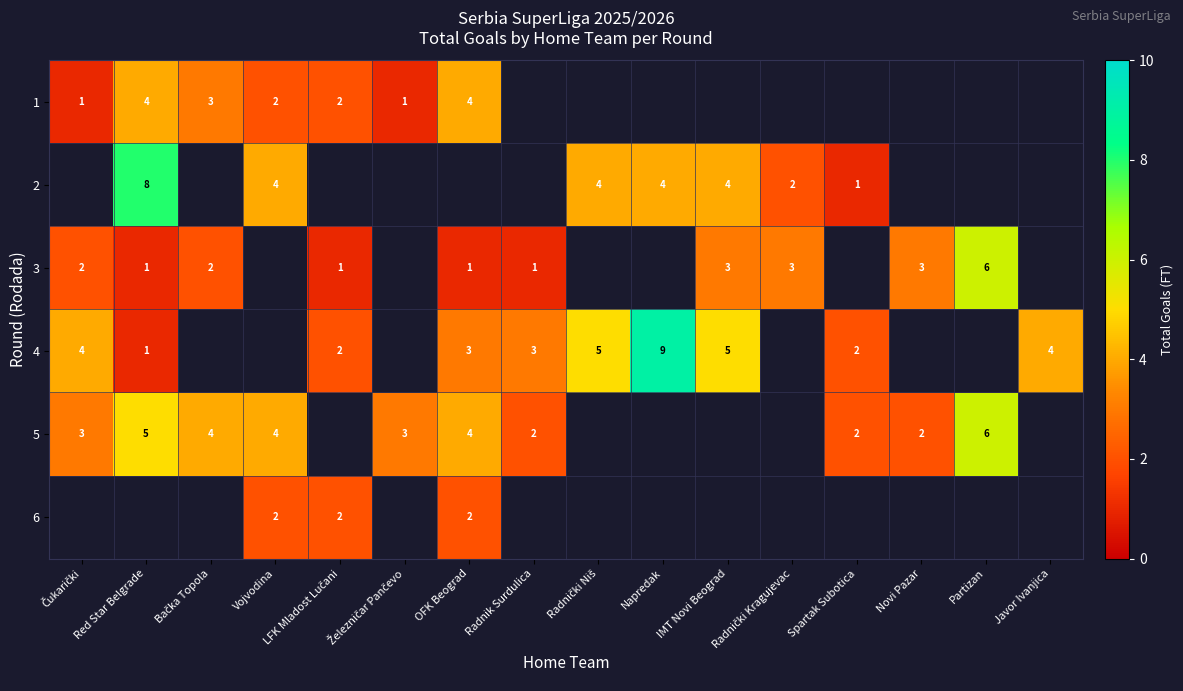

Is it true that 5 equals 5.0 at Red Star Belgrade?

True